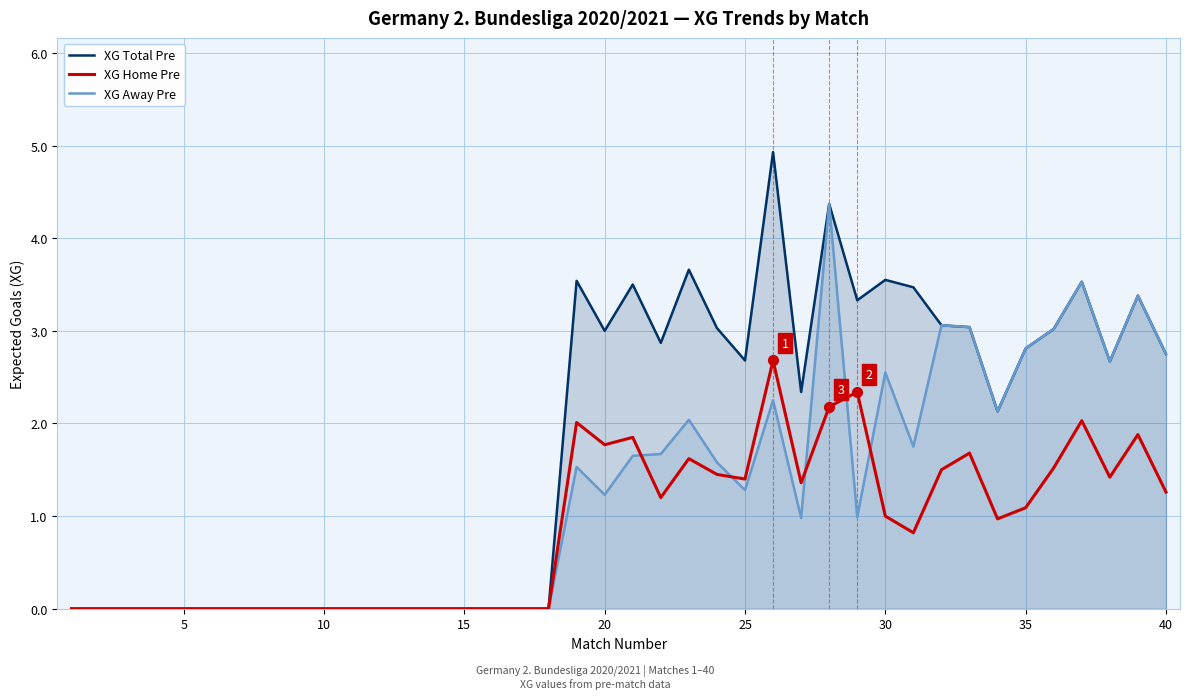

What is the total value across all series at 20?

6.0